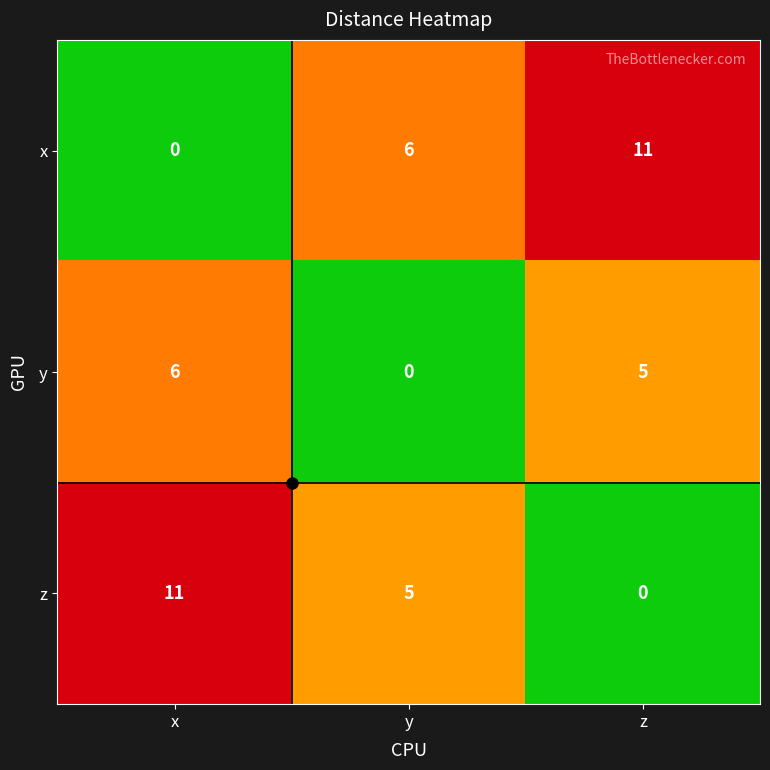

What is the difference between the highest and lowest values at y?

6